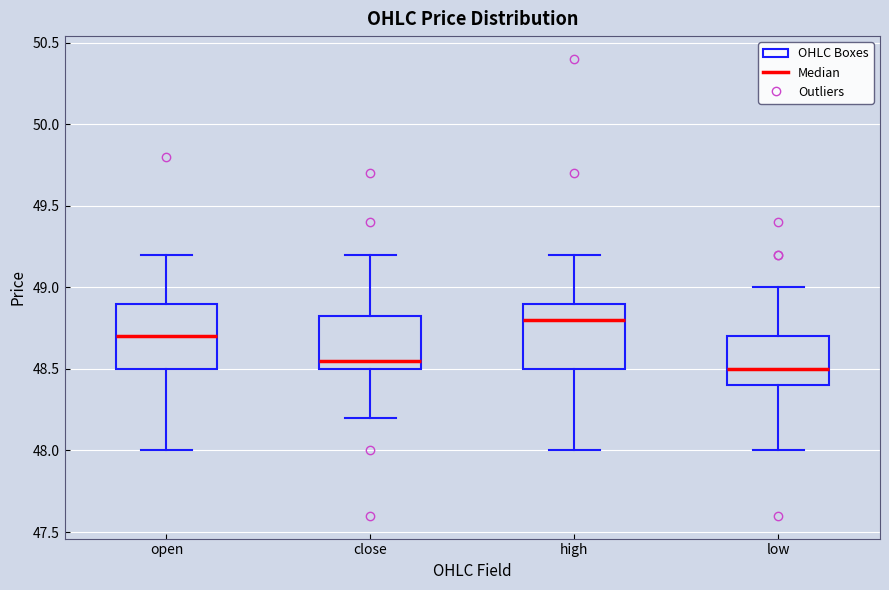

Where does the upper whisker of the box for open end on the y-axis? The values are not printed on the chart, so give them approximately, as read against the axis.

49.20